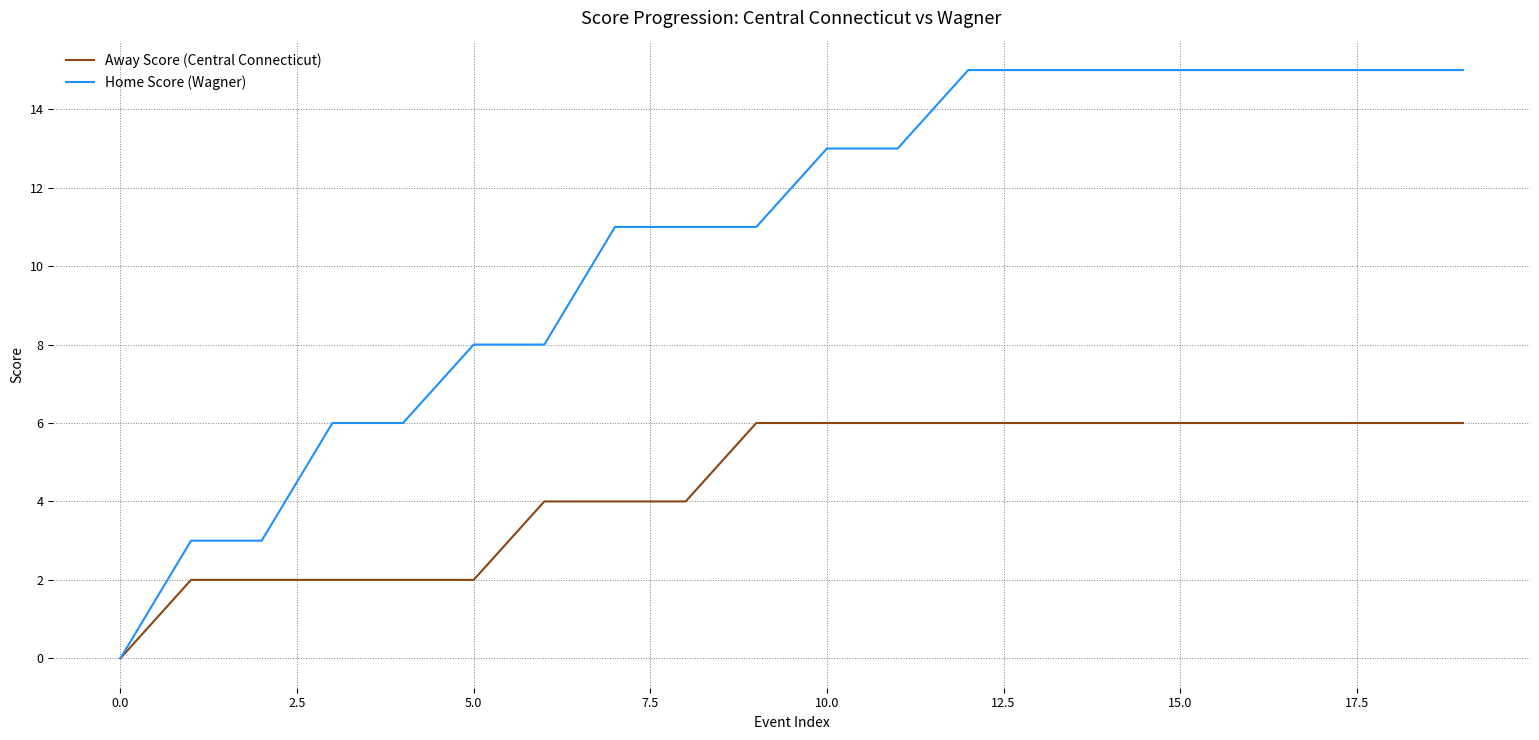

Which series has the largest range (max minus min)?

Home Score (Wagner)